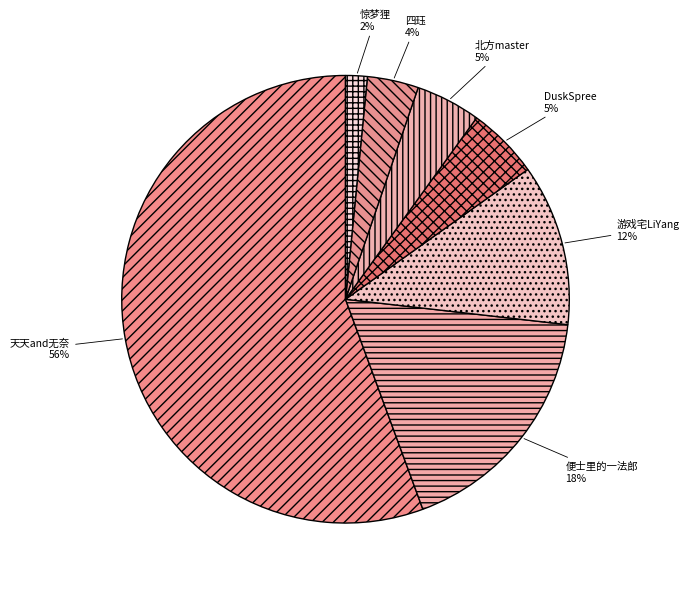

What is the smallest slice in the pie chart?

惊梦狸